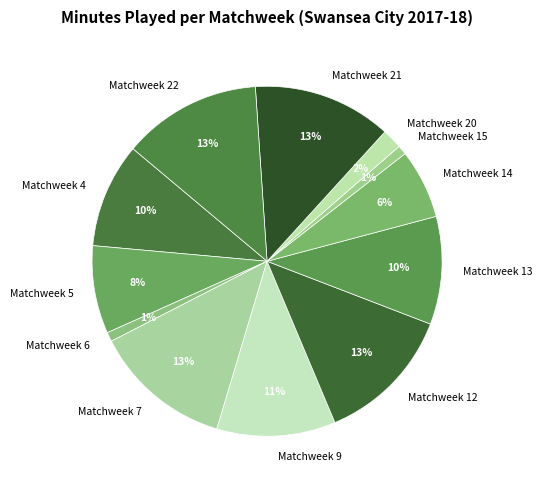

Is the sum of Matchweek 6 and Matchweek 5 greater than half?

No